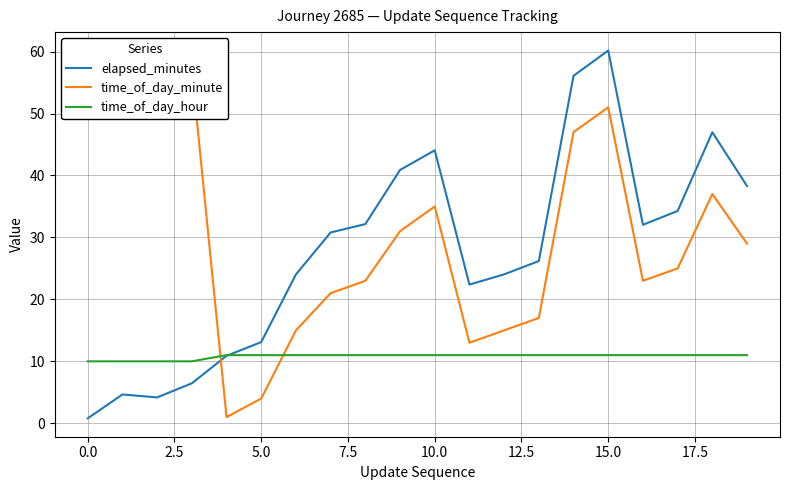

How many distinct data groups are displayed?

3